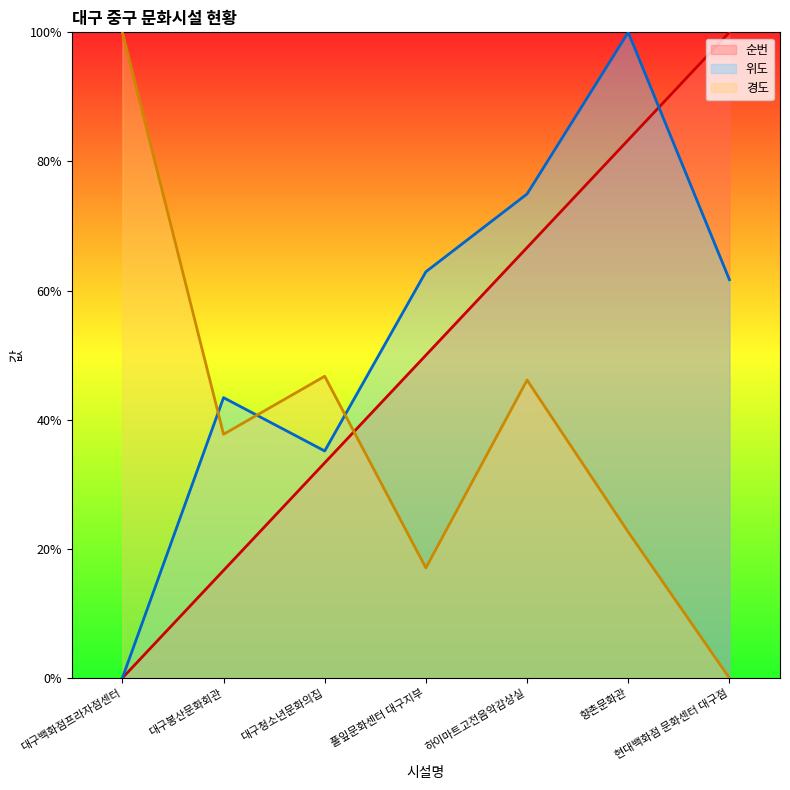

At 대구청소년문화의집, list the series in order from smallest to largest.

순번, 위도, 경도